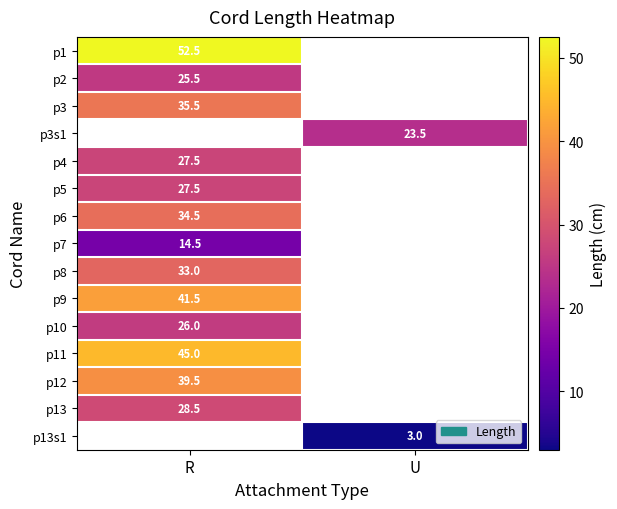

How many data points does each series have?

2